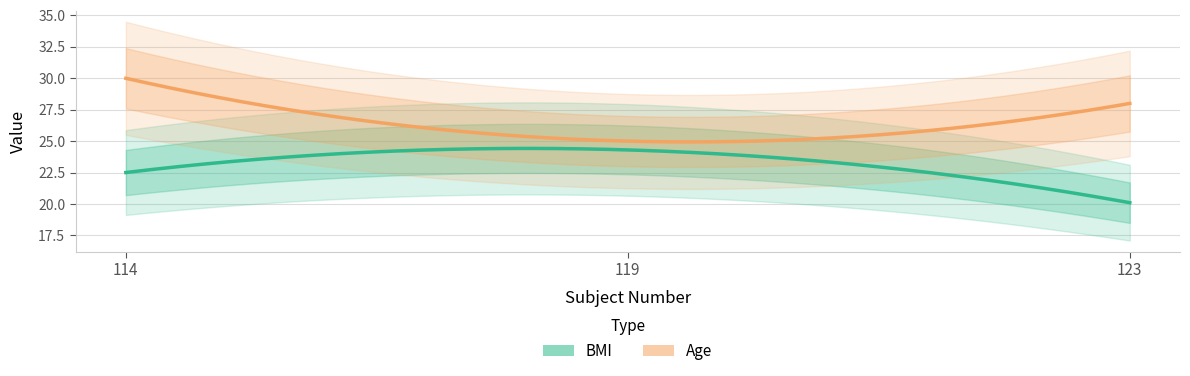

Reading right to left, extract all data points from this chart.

BMI: 123=20.1	119=24.3	114=22.5
Age: 123=28.0	119=25.0	114=30.0